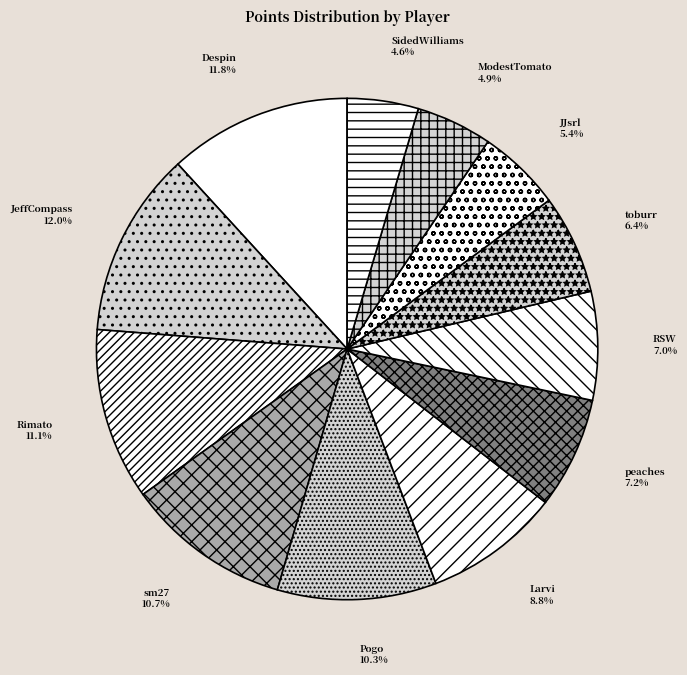

How many segments does this pie chart have?

12